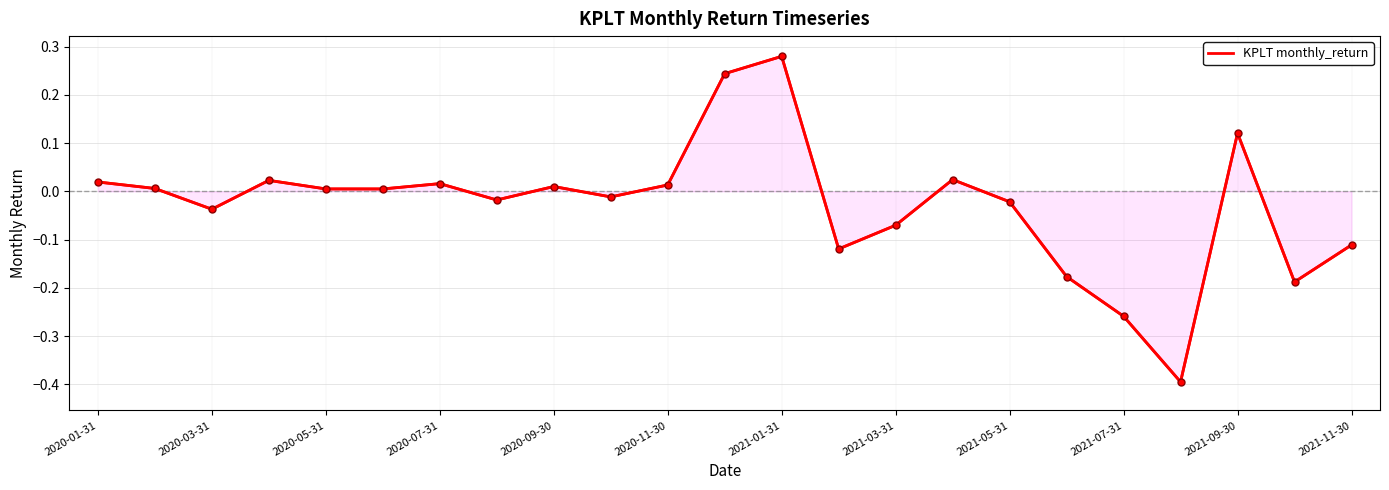

What is the smallest value displayed?

-0.4